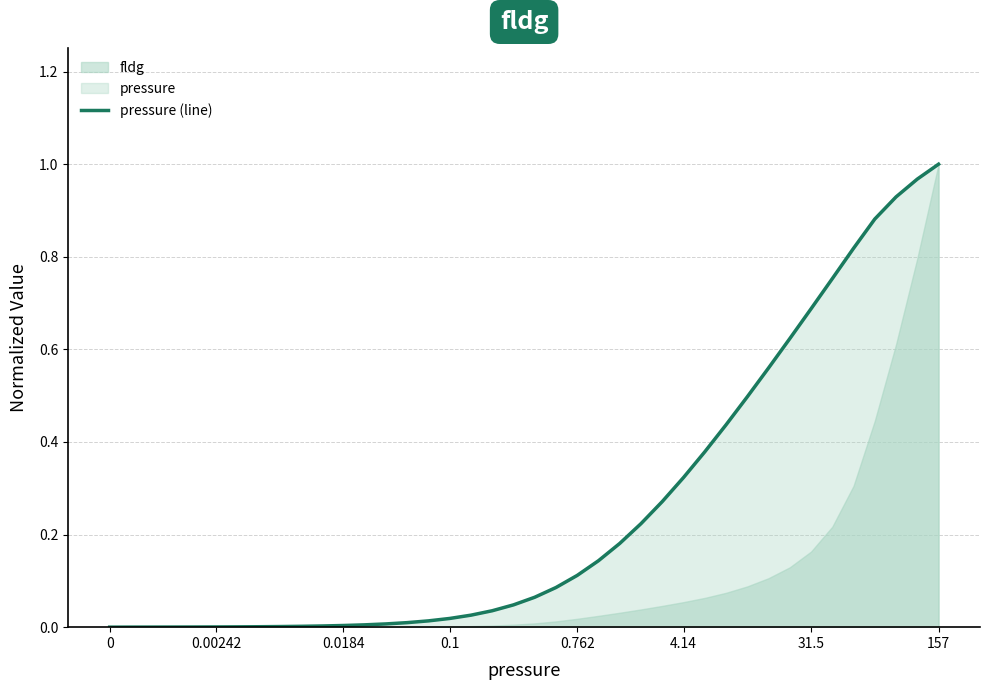

Does the chart display data point markers on the line(s)?

No